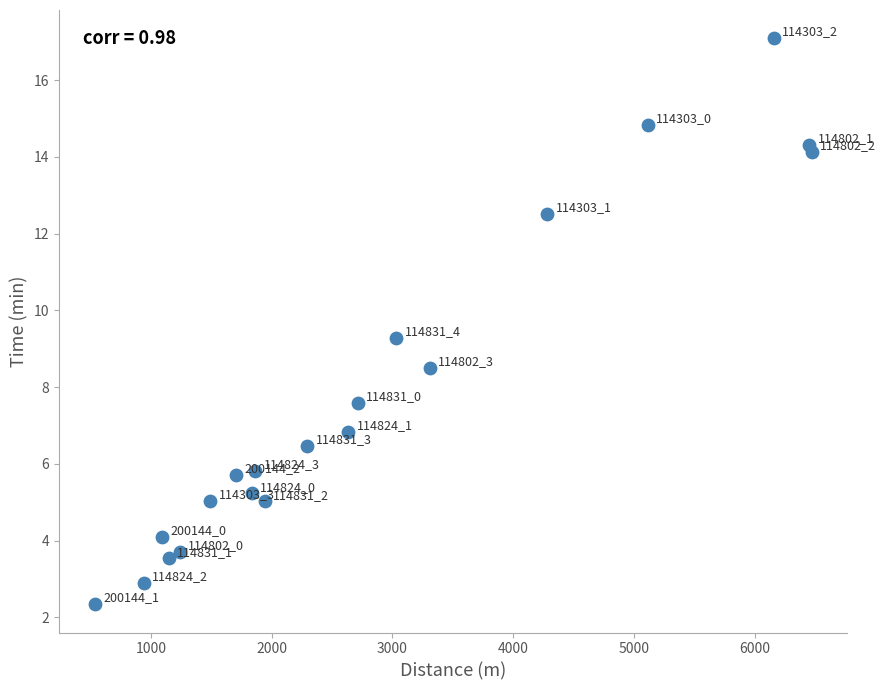

What is the range of X values (max minus min)?

5936.3